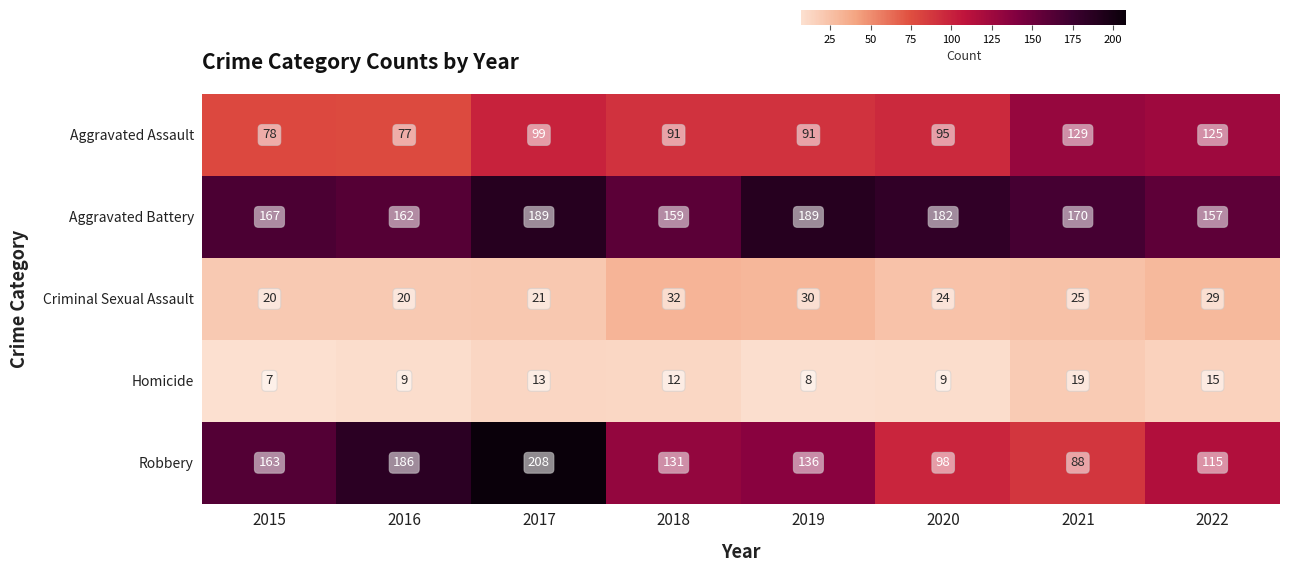

True or false: Aggravated Assault has a value of 66 at 2022.

False